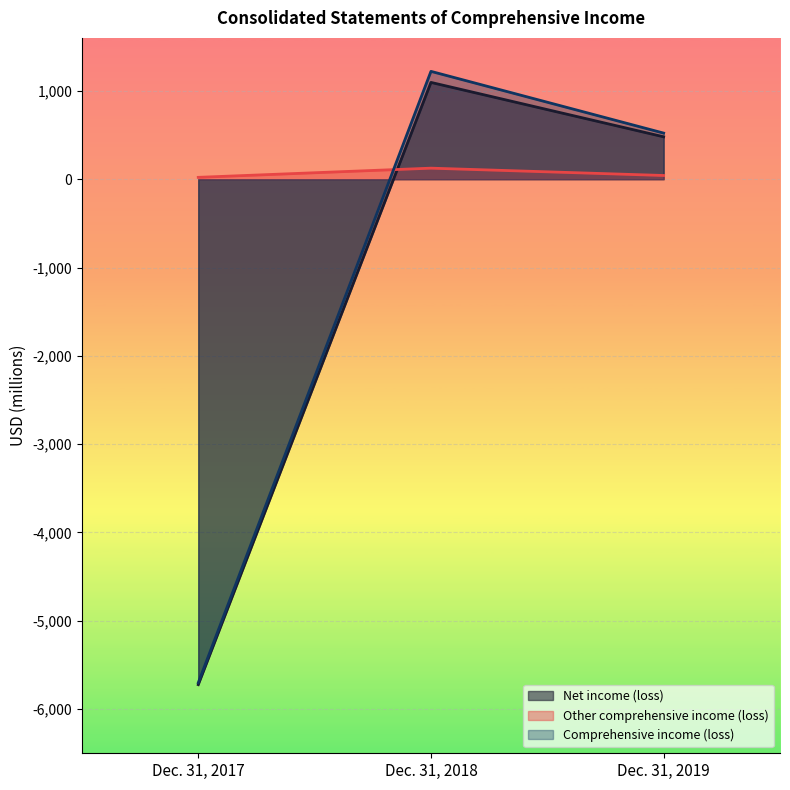

What is the difference between the highest and lowest values at Dec. 31, 2019?

480